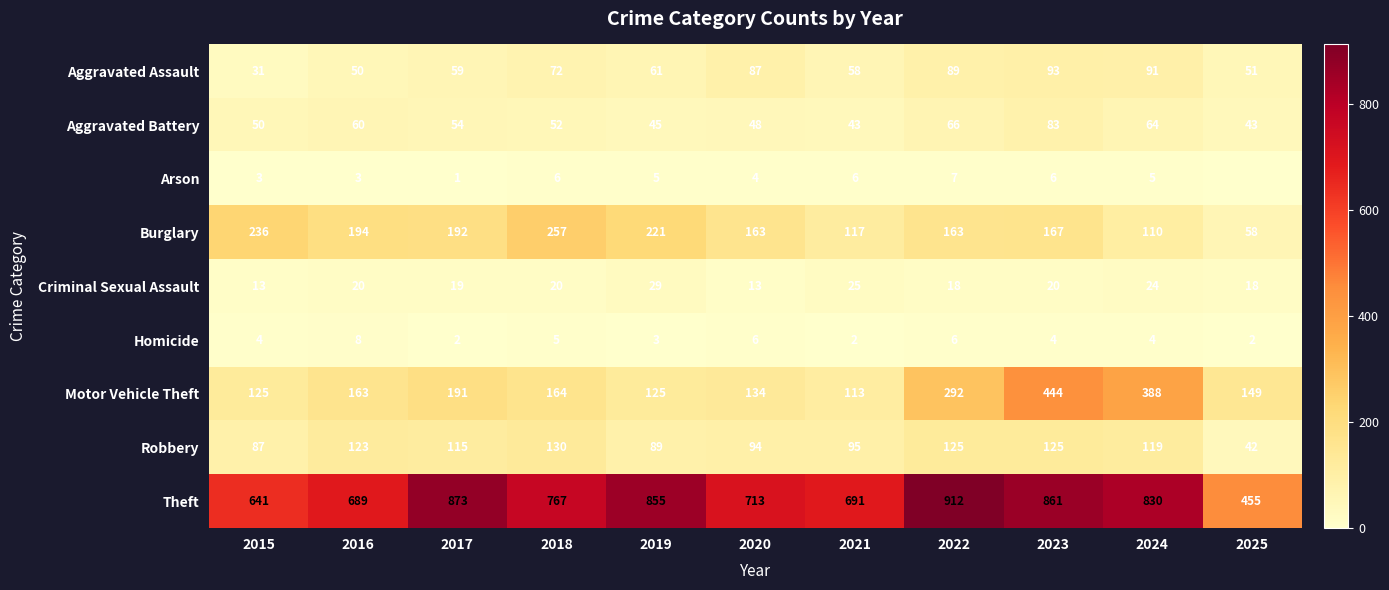

What is the total value across all series at 2022?

1678